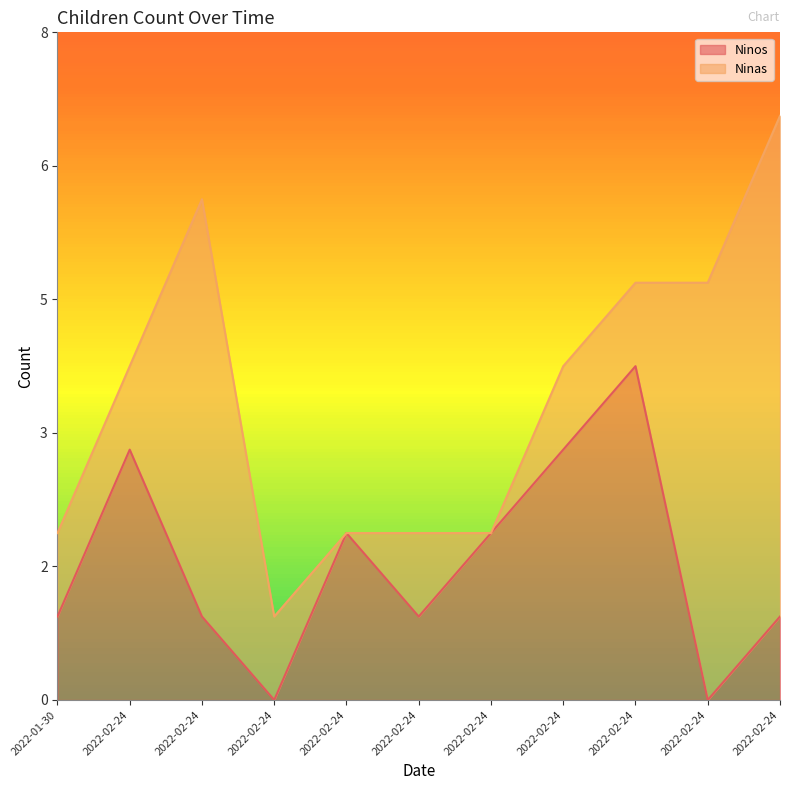

List the labels in order of value, smallest first.

2022-02-24, 2022-02-24, 2022-01-30, 2022-02-24, 2022-02-24, 2022-02-24, 2022-02-24, 2022-02-24, 2022-02-24, 2022-02-24, 2022-02-24